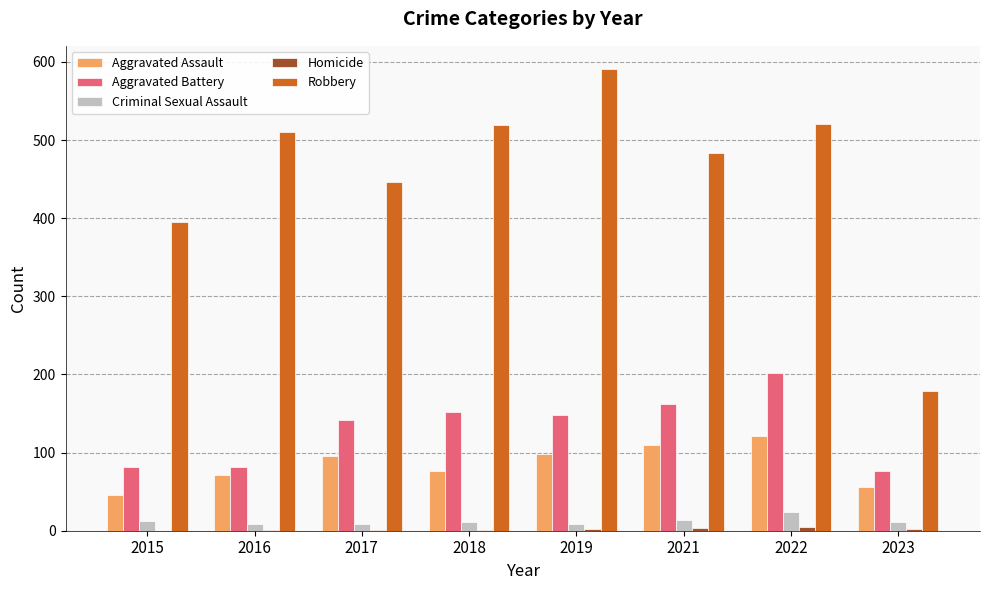

At which label is Robbery closest to 385?

2015